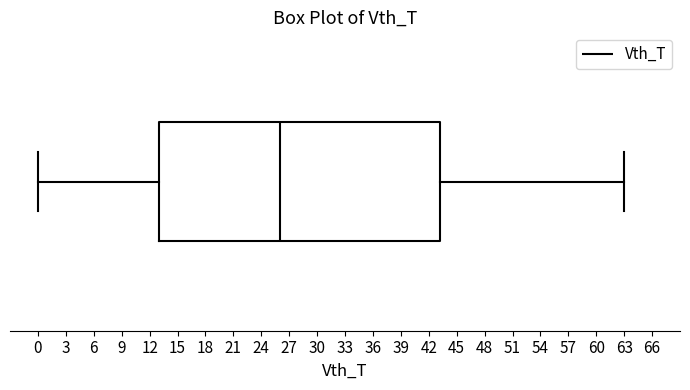

Read this box plot against the x-axis: the position of the median line, the range covered by the box, and the ends of both whiskers. The values are not printed on the chart, so give them approximately, as read against the axis.

median 26.0, box 13.0 to 43.5, whiskers 0.0 to 63.0